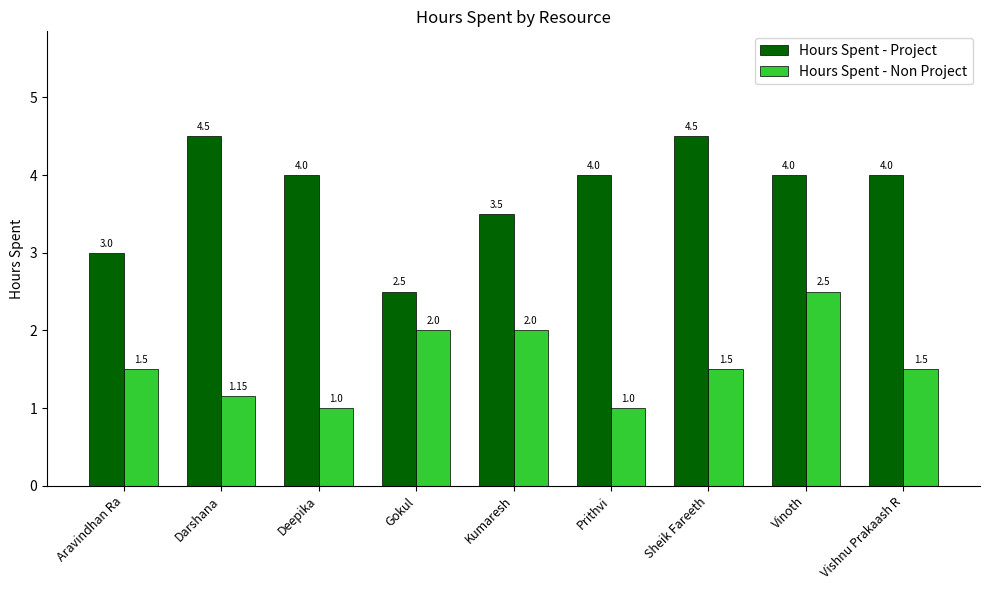

What is the highest value of the Hours Spent - Non Project series?

2.5